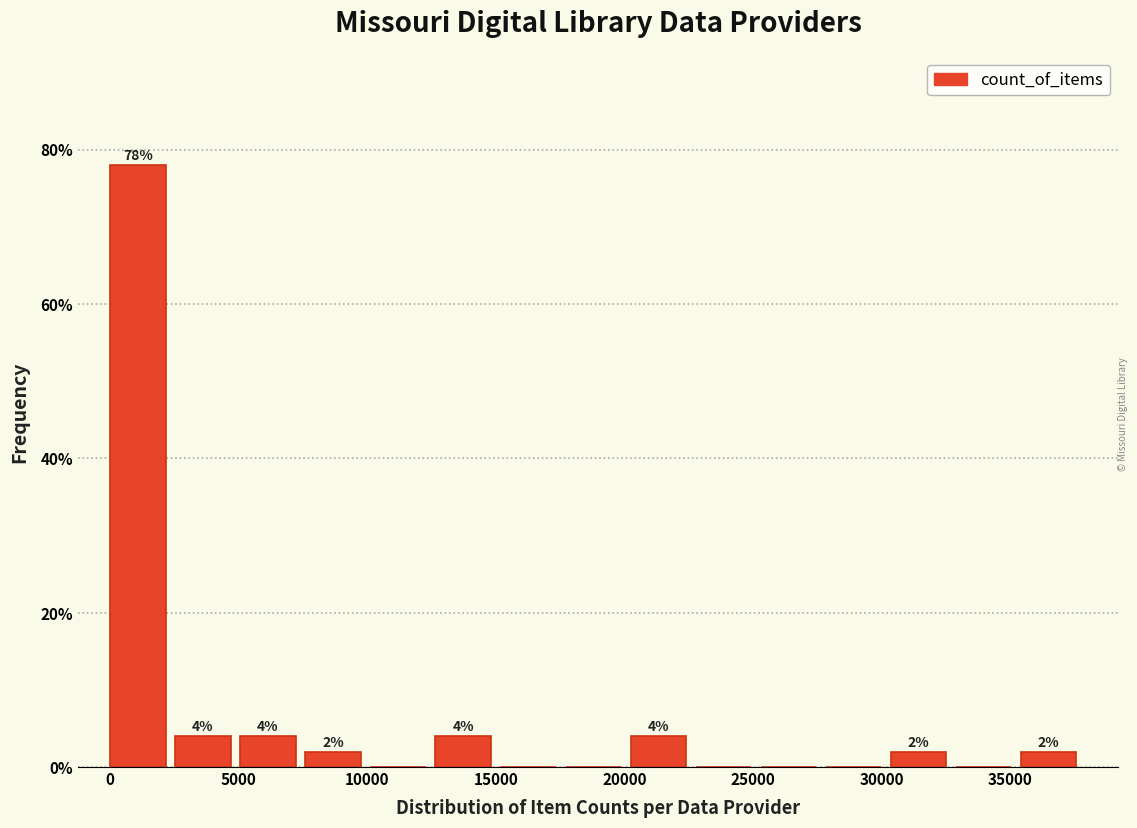

Which range on the x-axis has the tallest bar?

0 to 2500